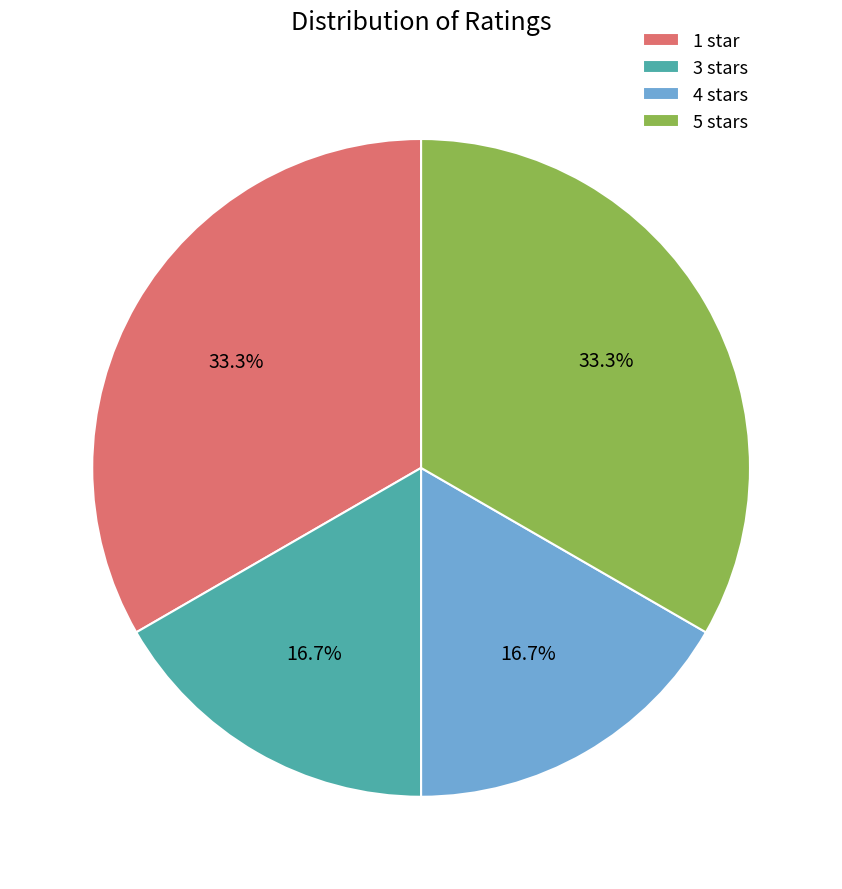

Combined, what portion of the pie is 3 stars and 1 star?

50.0%